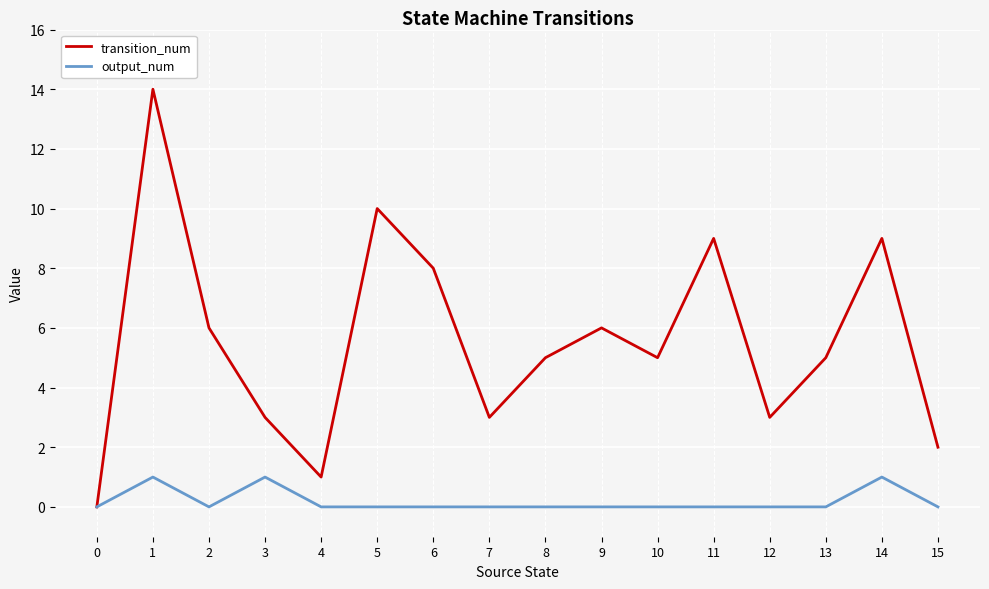

What is the difference between the highest and lowest values at 5?

10